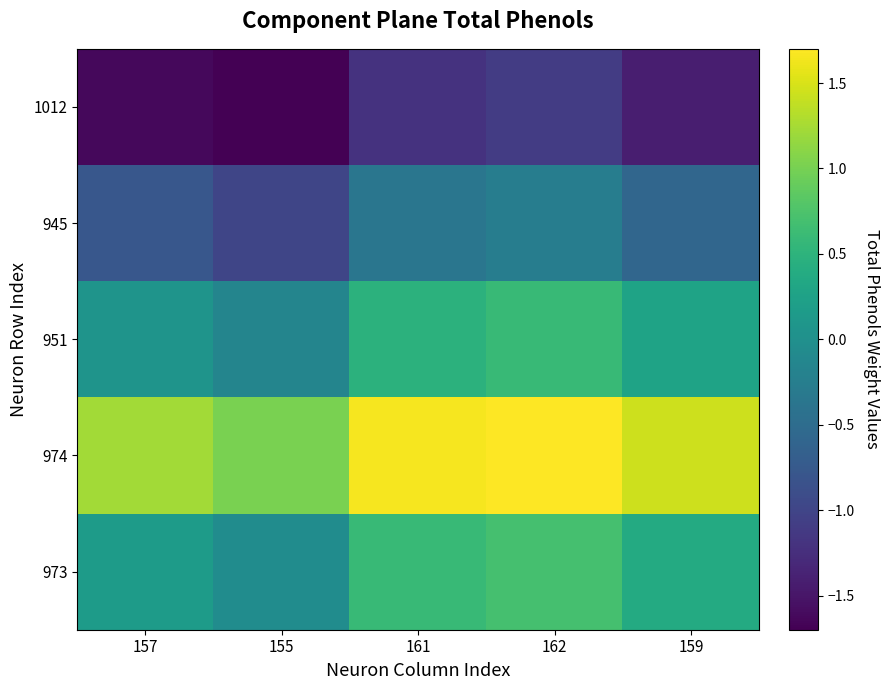

How many series are shown in this chart?

5